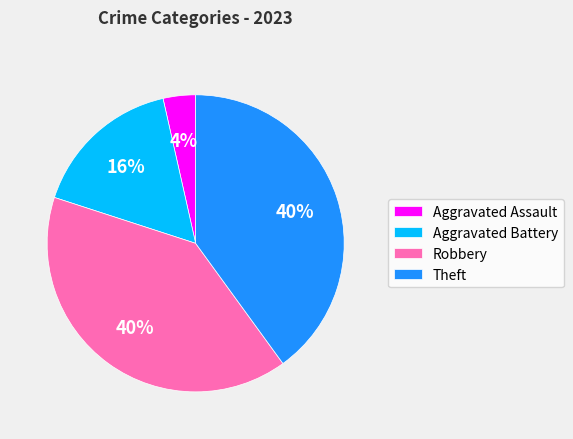

Between Aggravated Battery and Robbery, which is larger?

Robbery